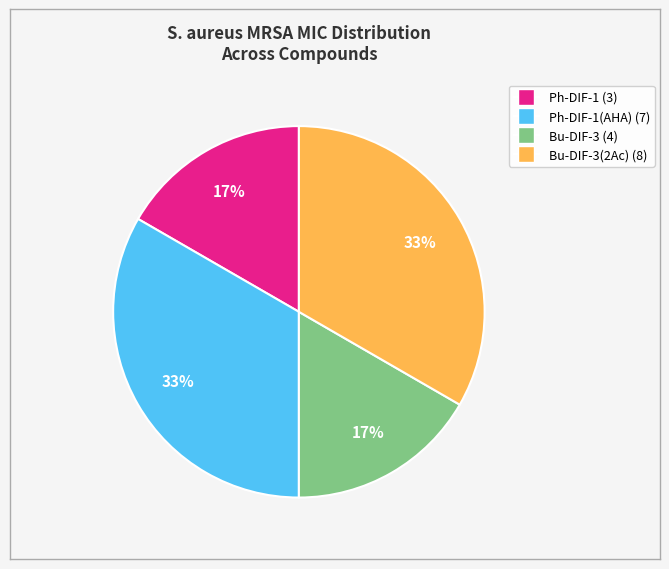

How many slices are in this pie chart?

4